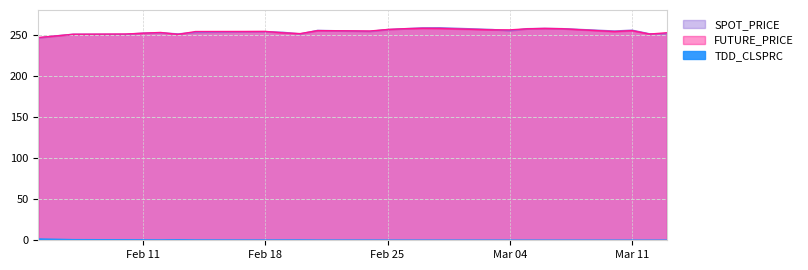

The SPOT_PRICE series shows 251.1 at 2014-03-13. True or false?

True